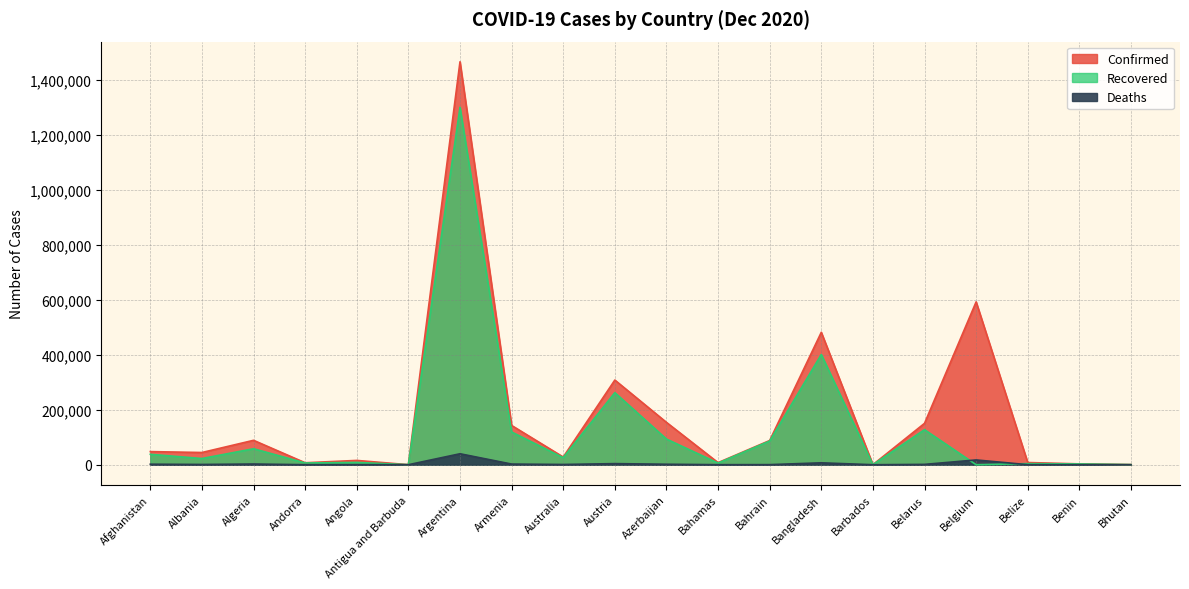

What is the difference between the Deaths values at Angola and Bhutan?

354